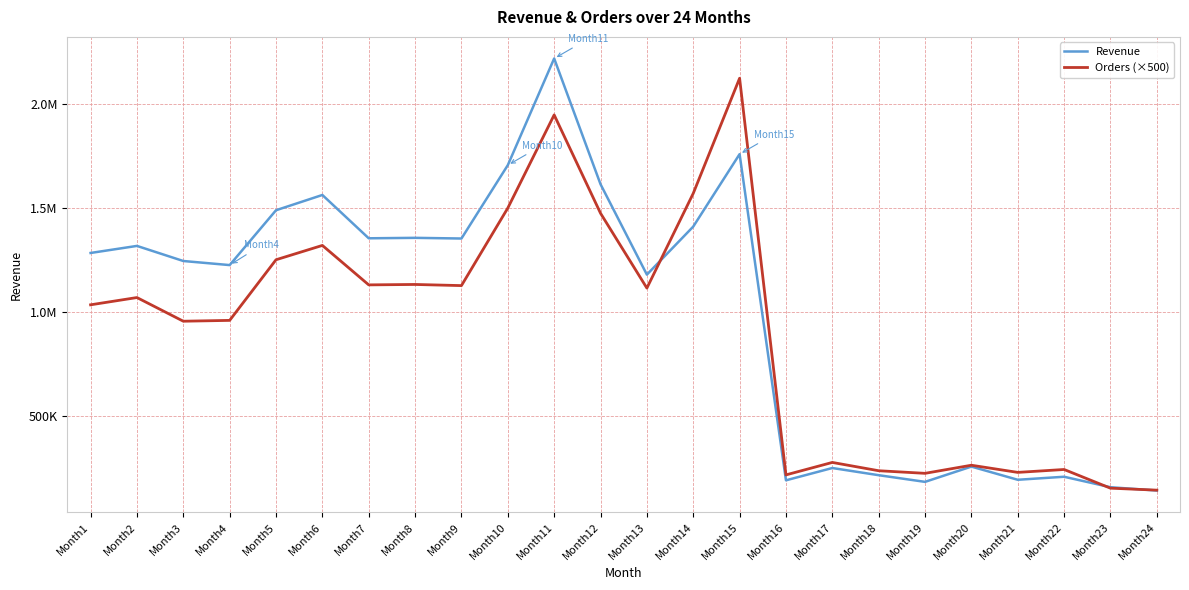

What are all the series names shown in the legend?

Revenue, Orders (×500)